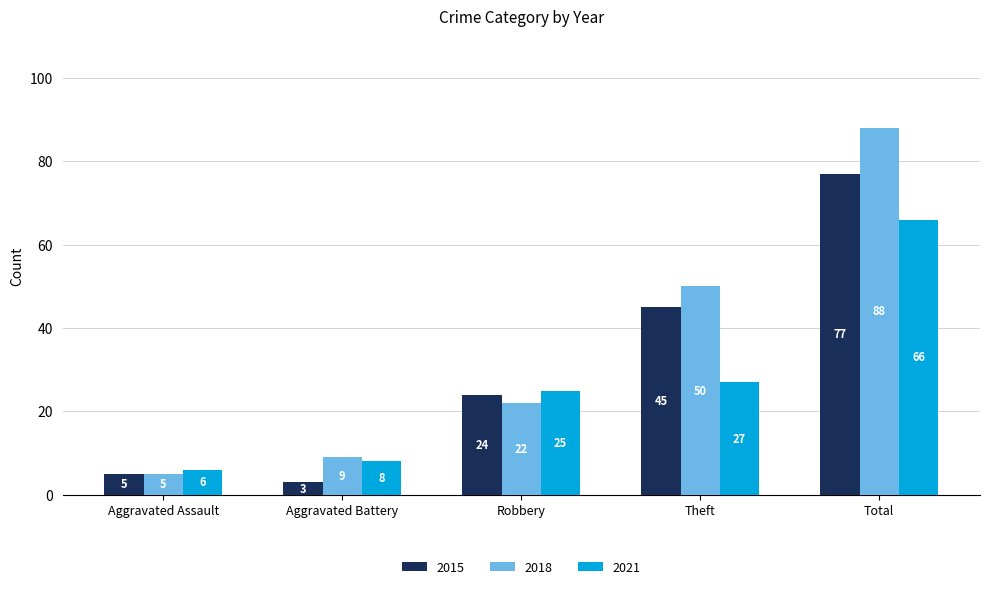

What is the spread (max minus min) of values at Total?

22